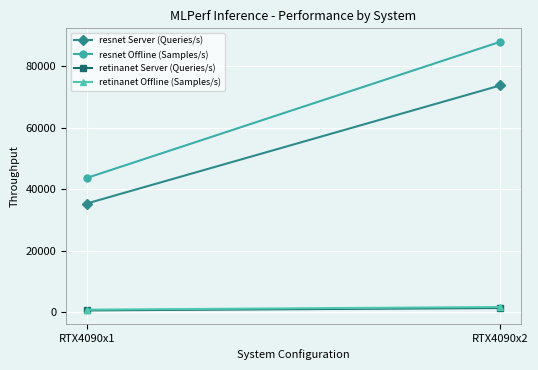

What is the sum of the retinanet Offline (Samples/s) values at RTX4090x1 and RTX4090x2?

2605.0